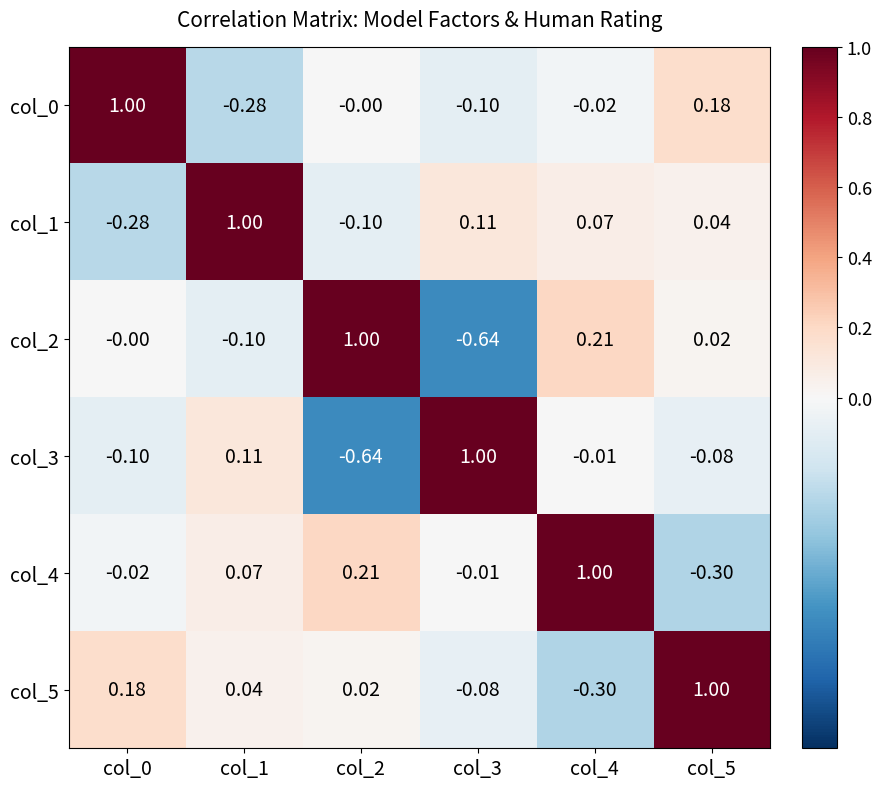

Is the value of col_1 at col_2 greater than the value of col_5 at col_1?

No